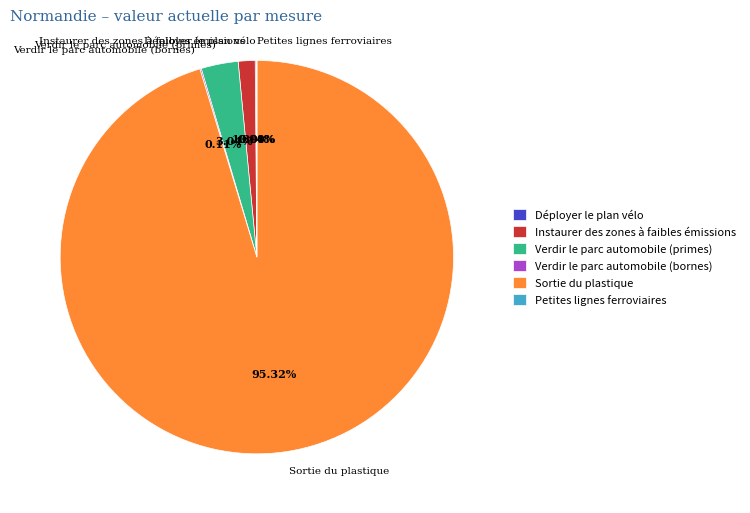

Does Verdir le parc automobile (primes) account for over 50% of the chart?

No